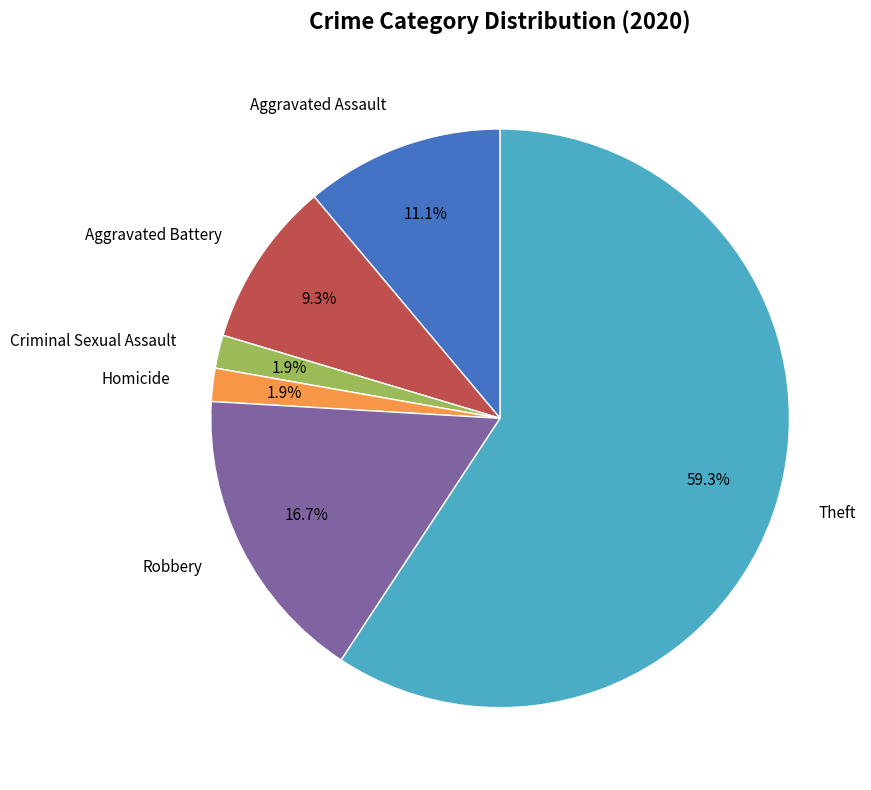

How many segments does this pie chart have?

6